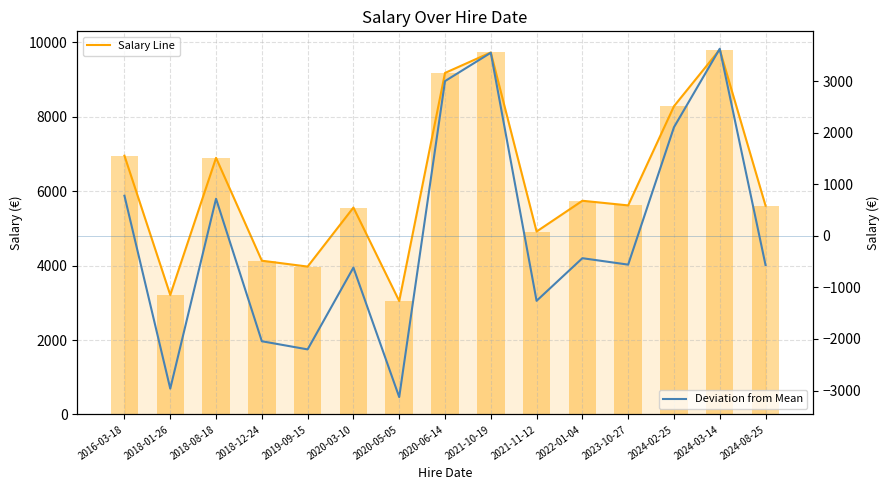

Between 2024-02-25 and 2020-05-05, which is larger?

2024-02-25